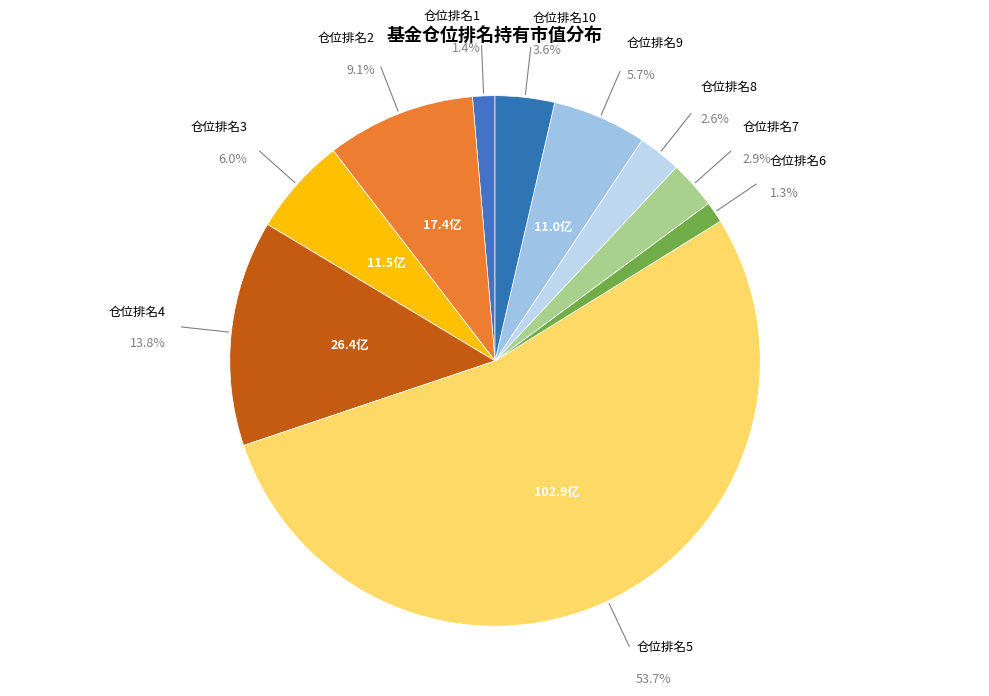

True or false: 5 accounts for 15% of the total.

False